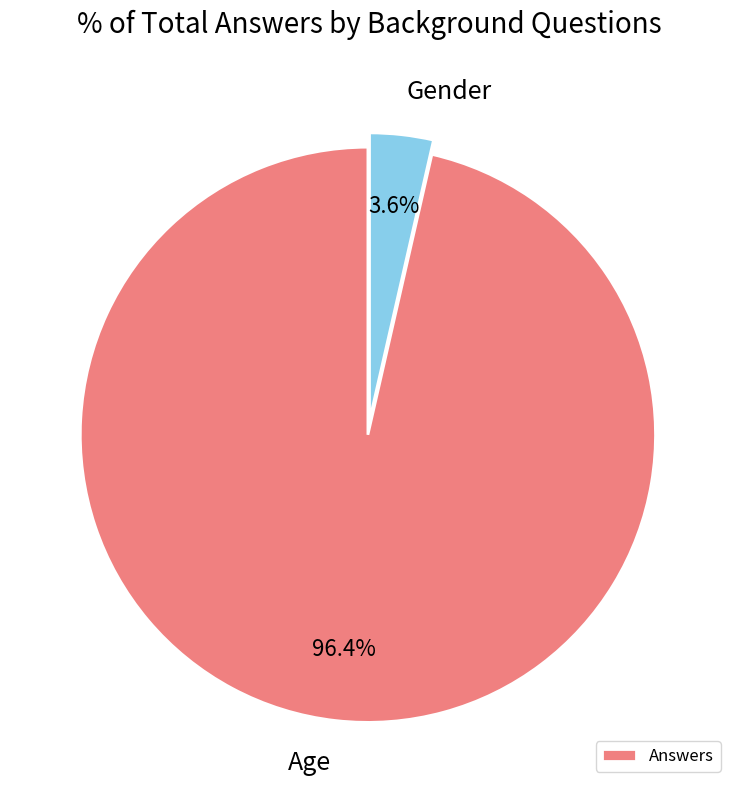

Which slice represents more than half of the pie?

Age